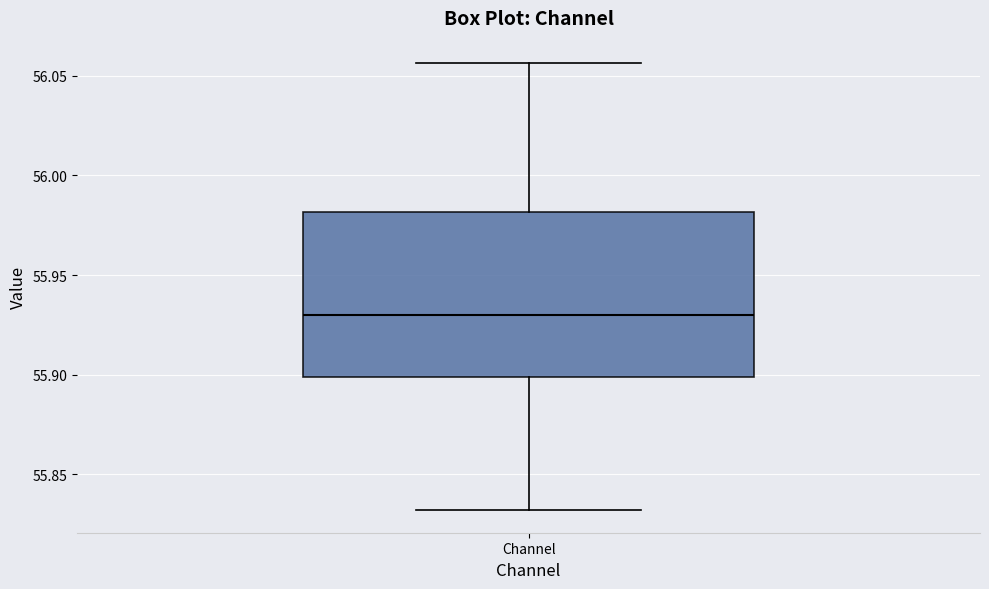

Read this box plot against the y-axis: the position of the median line, the range covered by the box, and the ends of both whiskers. The values are not printed on the chart, so give them approximately, as read against the axis.

median 55.930, box 55.900 to 55.980, whiskers 55.830 to 56.055